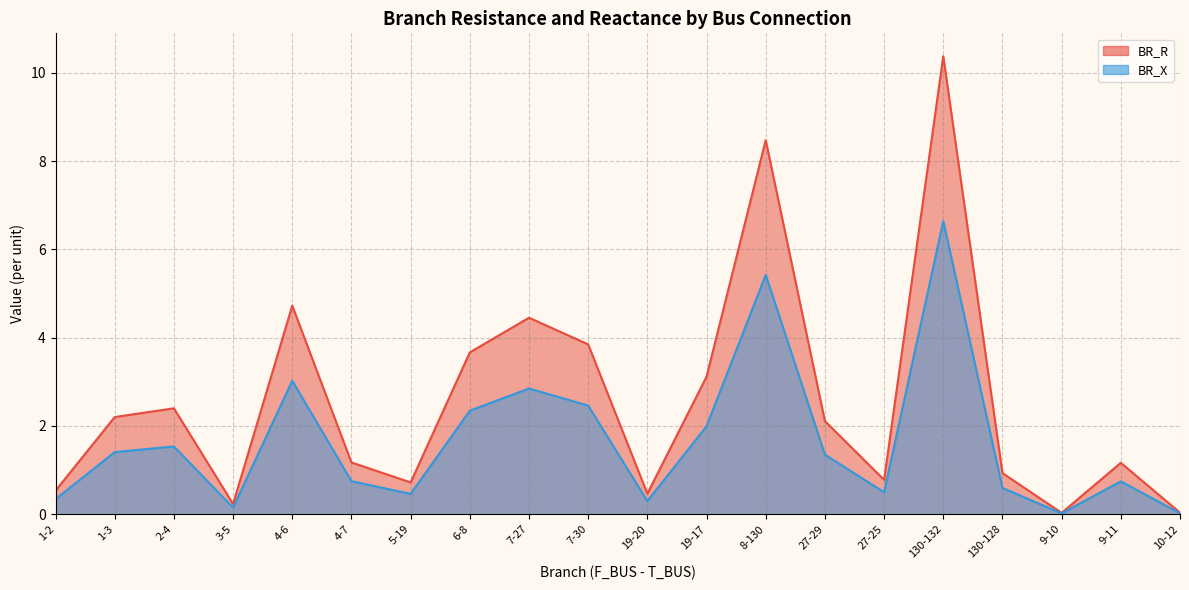

At 19-17, list the series in order from largest to smallest.

BR_R, BR_X